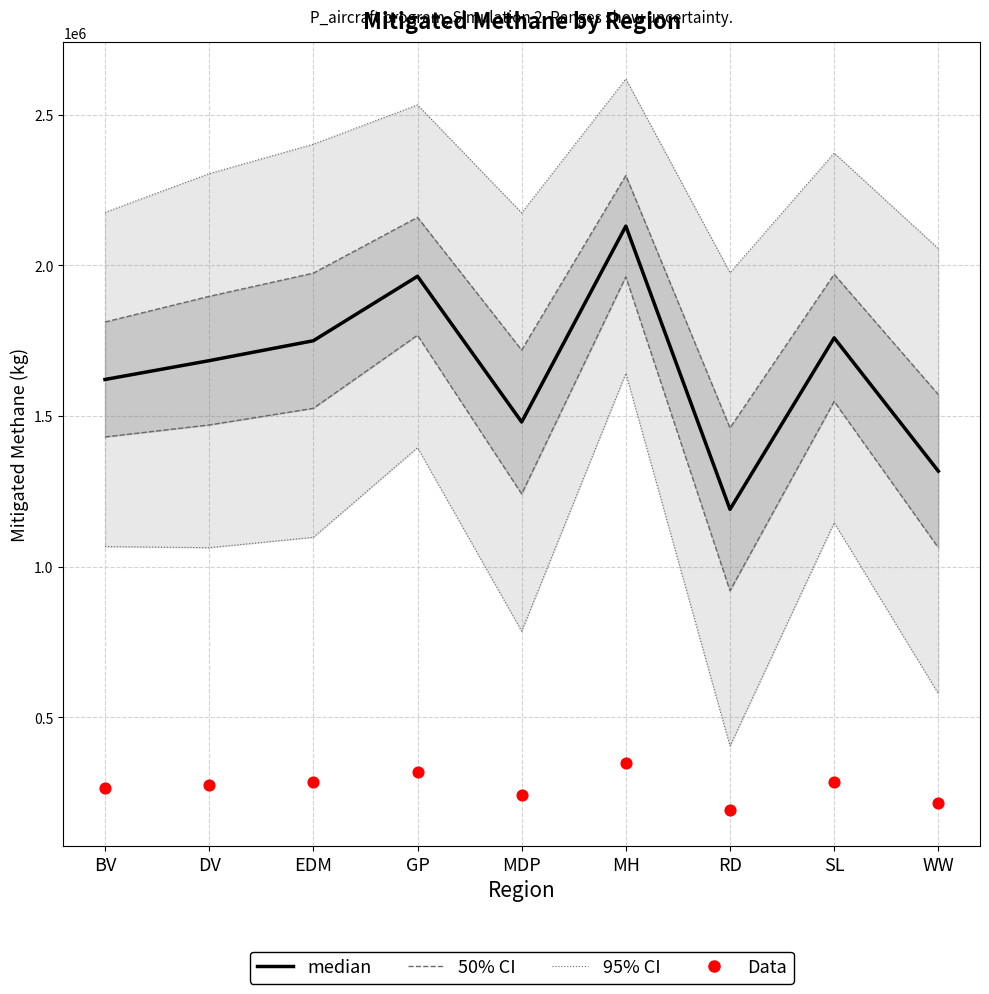

At which category is the sum across all series the highest?

MH